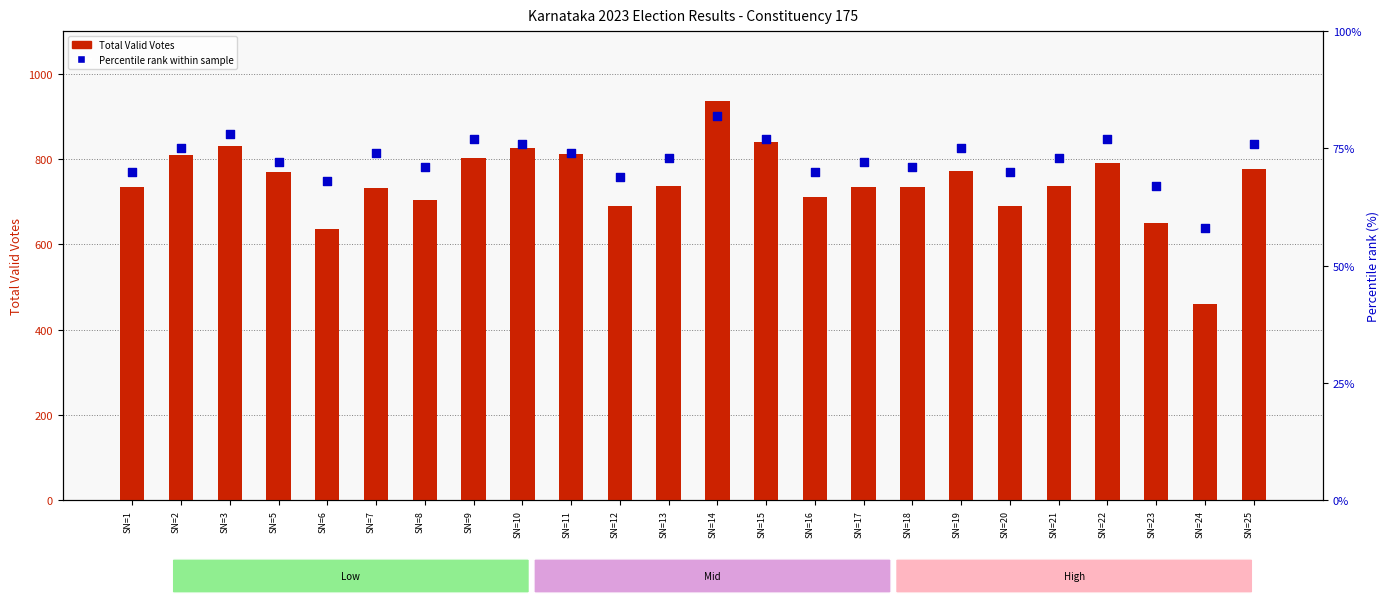

Which series has the widest spread of Y values?

Total Valid Votes